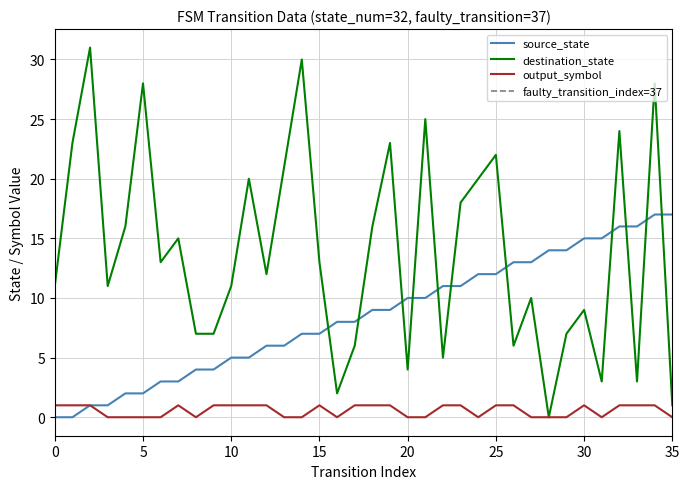

What are all the series names shown in the legend?

source_state, destination_state, output_symbol